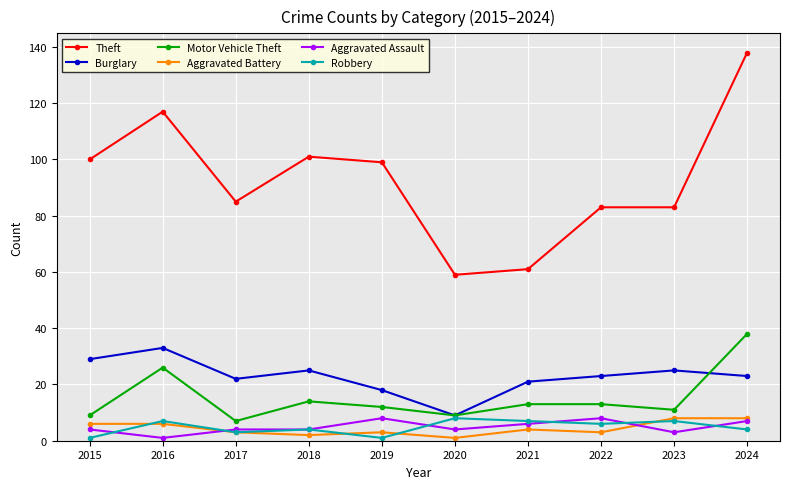

What is the spread (max minus min) of values at 2024?

134